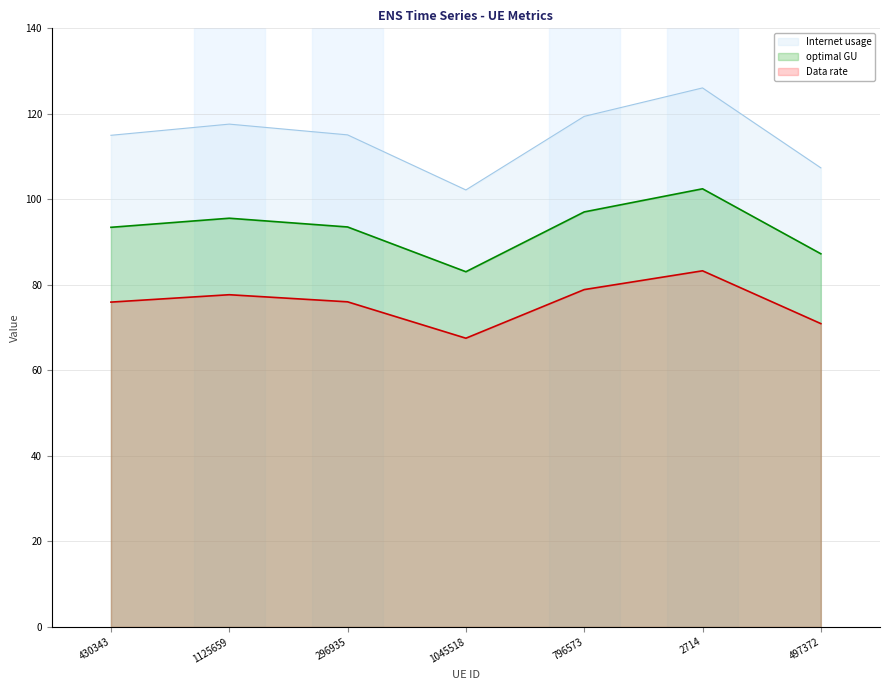

What is the maximum value for Data rate?

83.3